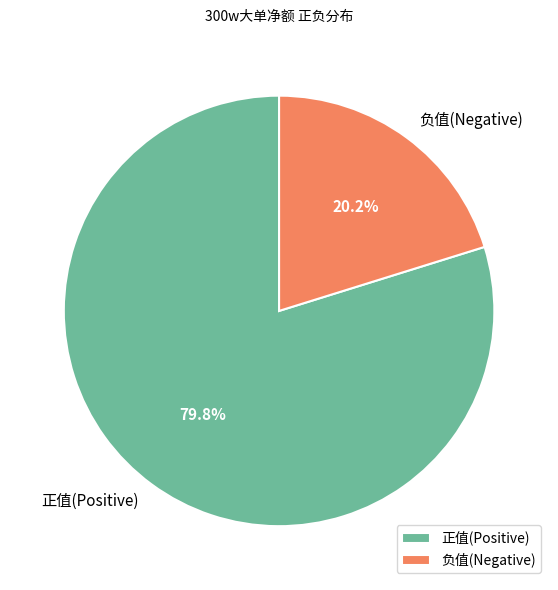

Rank the categories by value from highest to lowest.

正值(Positive), 负值(Negative)